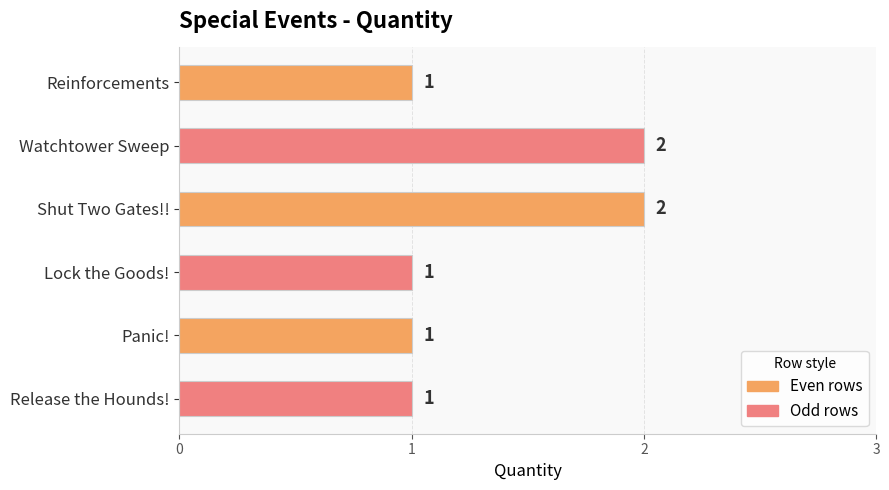

What is the greatest value displayed?

2